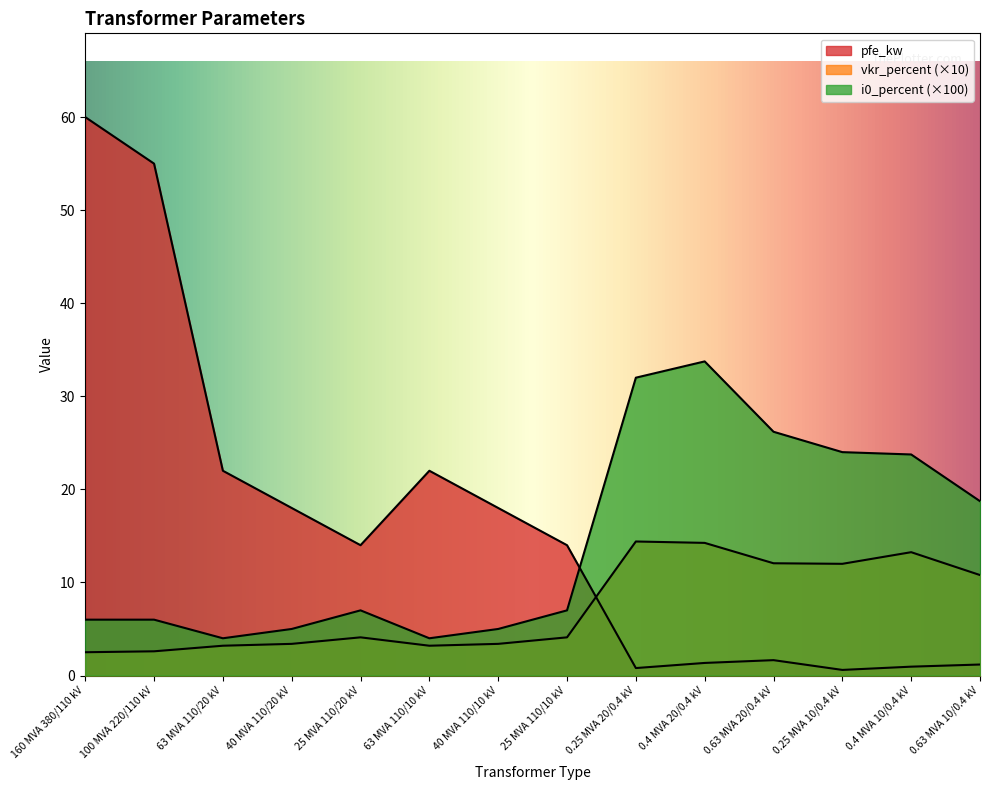

Is it true that pfe_kw equals 1.4 at 0.25 MVA 20/0.4 kV?

False